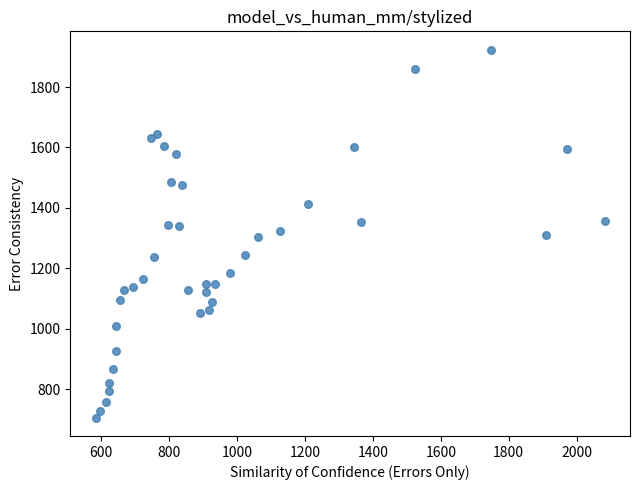

What is the range of Y values (max minus min)?

1217.8